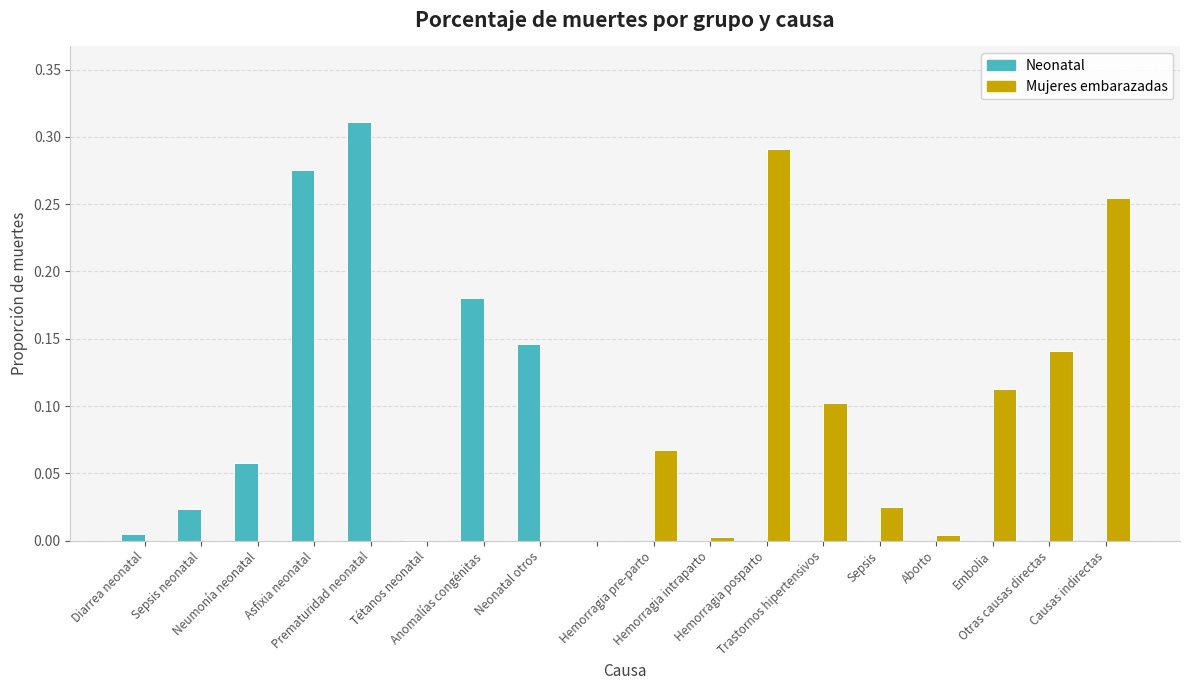

How many groups of bars are there?

18